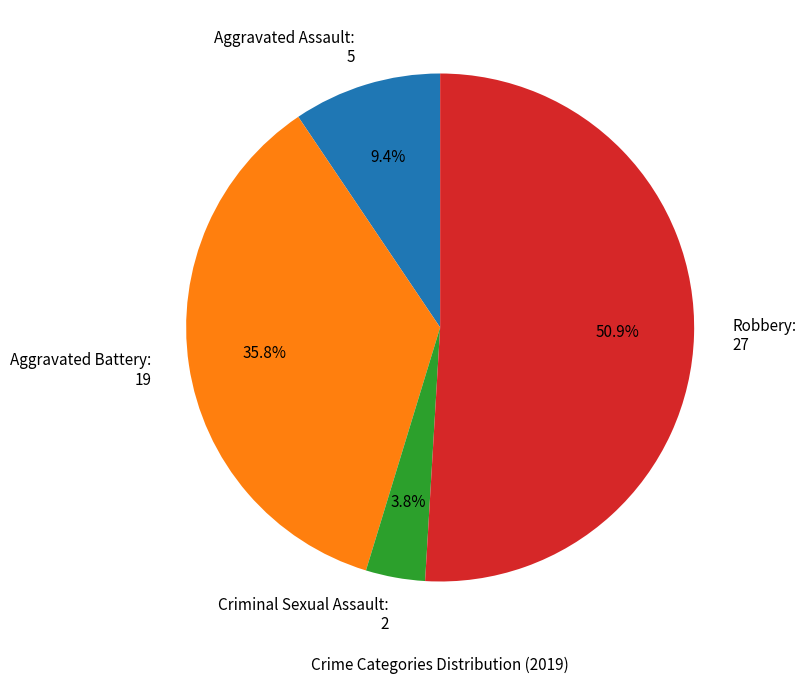

Which slice is the largest?

Robbery